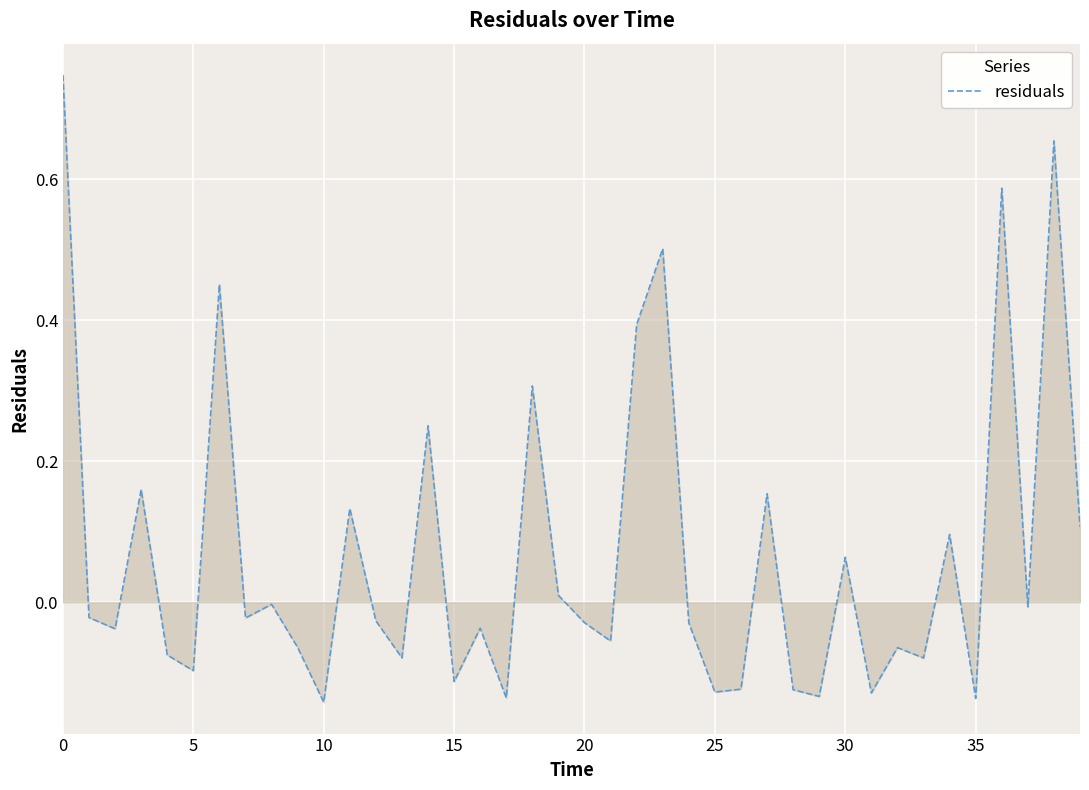

Is this an area chart (filled region under the line)?

Yes